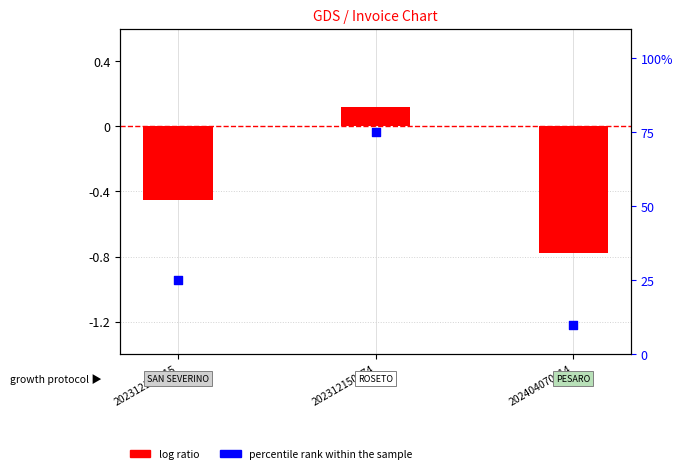

What are all the series names shown in the legend?

log ratio, percentile rank within the sample